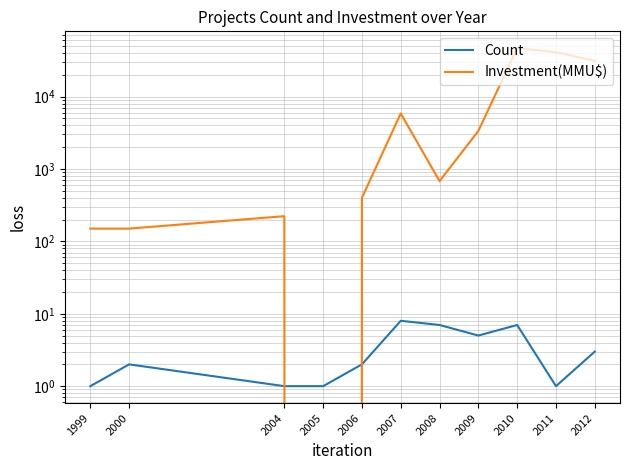

Reading left to right, what are all the values shown in this chart?

Count: 1999=1	2000=2	2004=1	2005=1	2006=2	2007=8	2008=7	2009=5	2010=7	2011=1	2012=3
Investment(MMU$): 1999=150	2000=150	2004=223	2005=0	2006=400	2007=5849	2008=680	2009=3350	2010=46553	2011=41075	2012=31100